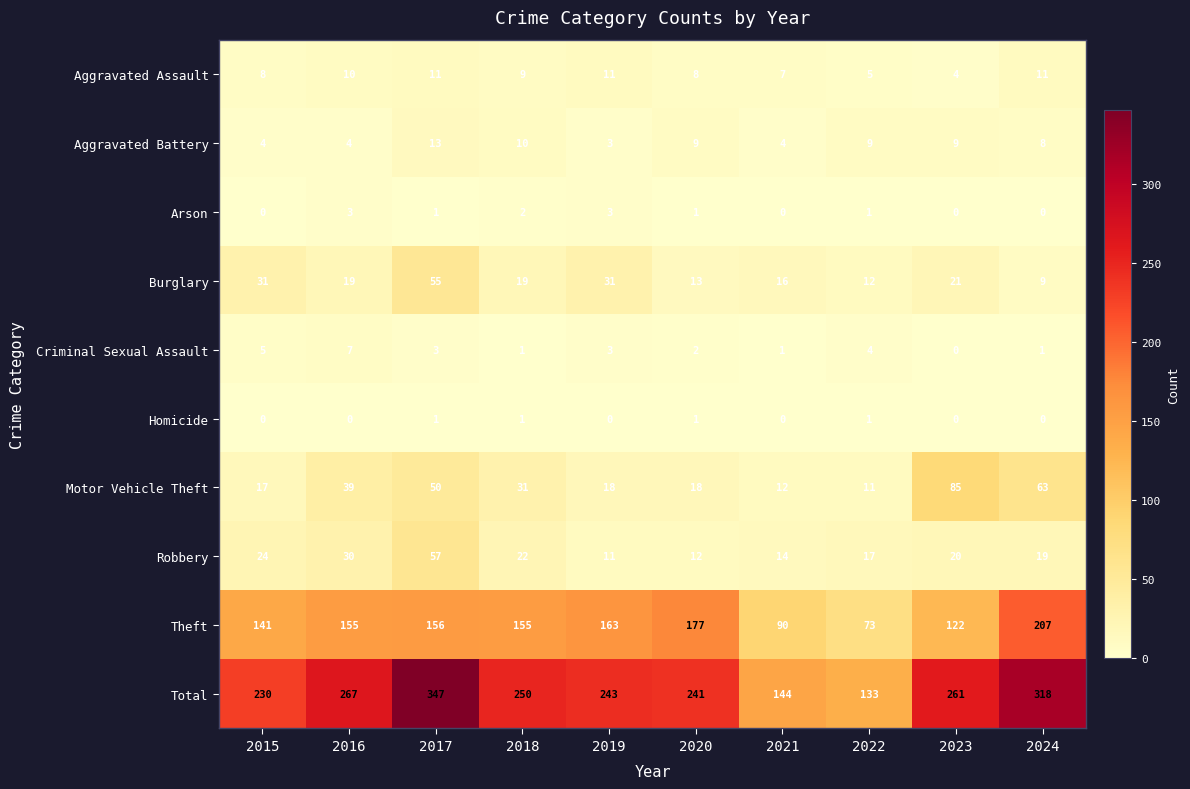

What is the difference between the highest and lowest values at 2019?

243